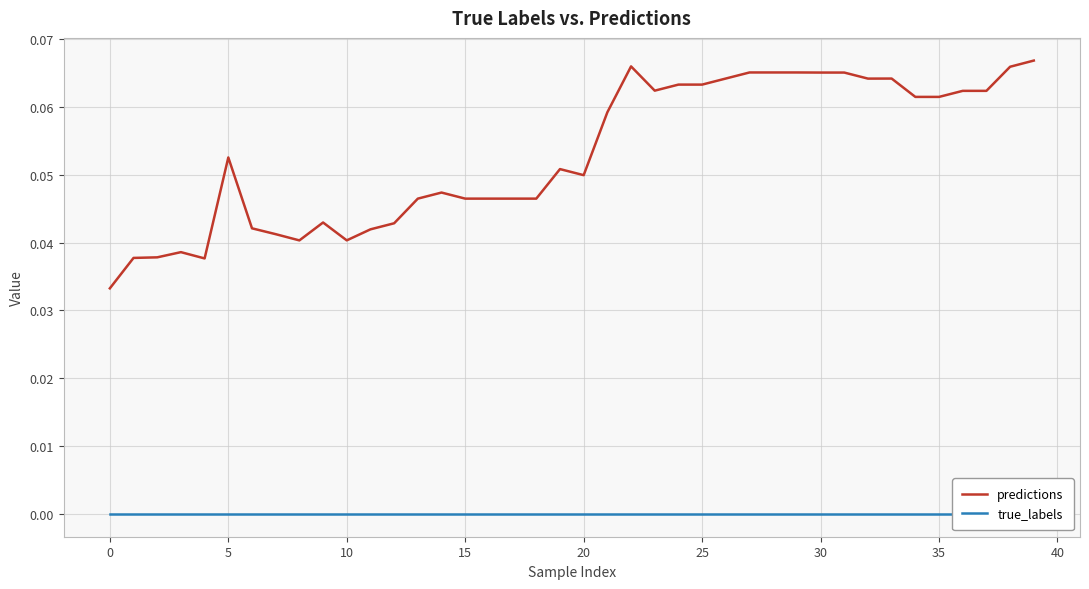

Reading left to right, transcribe all the data shown in this chart.

predictions: 0.0	0.0	0.0	0.0	0.0	0.1	0.0	0.0	0.0	0.0	0.0	0.0	0.0	0.0	0.0	0.0	0.0	0.0	0.0	0.1	0.0	0.1	0.1	0.1	0.1	0.1	0.1	0.1	0.1	0.1	0.1	0.1	0.1	0.1	0.1	0.1	0.1	0.1	0.1	0.1
true_labels: 0.0	0.0	0.0	0.0	0.0	0.0	0.0	0.0	0.0	0.0	0.0	0.0	0.0	0.0	0.0	0.0	0.0	0.0	0.0	0.0	0.0	0.0	0.0	0.0	0.0	0.0	0.0	0.0	0.0	0.0	0.0	0.0	0.0	0.0	0.0	0.0	0.0	0.0	0.0	0.0